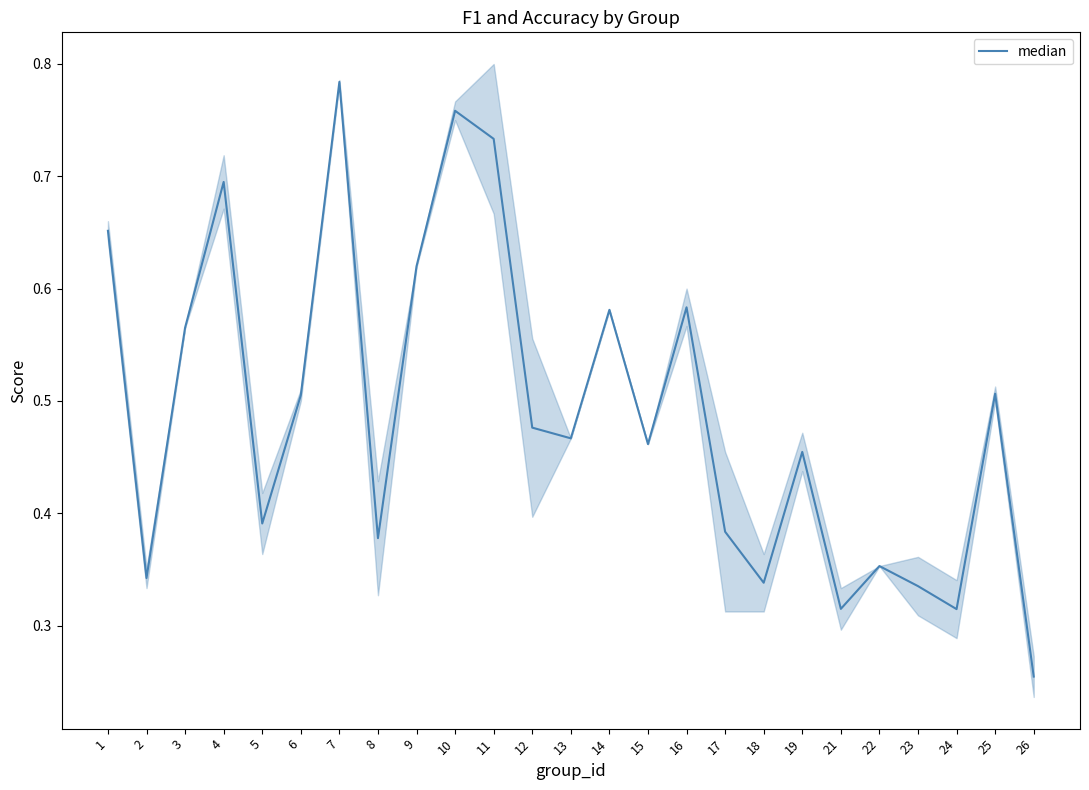

What is the value of the 25th point from the left?

0.3